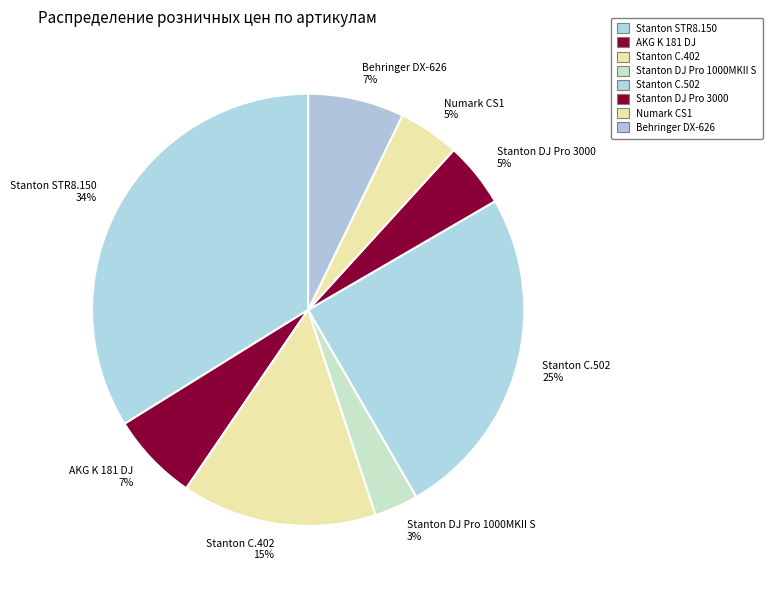

Which category has the biggest portion of the pie?

Stanton STR8.150 34%